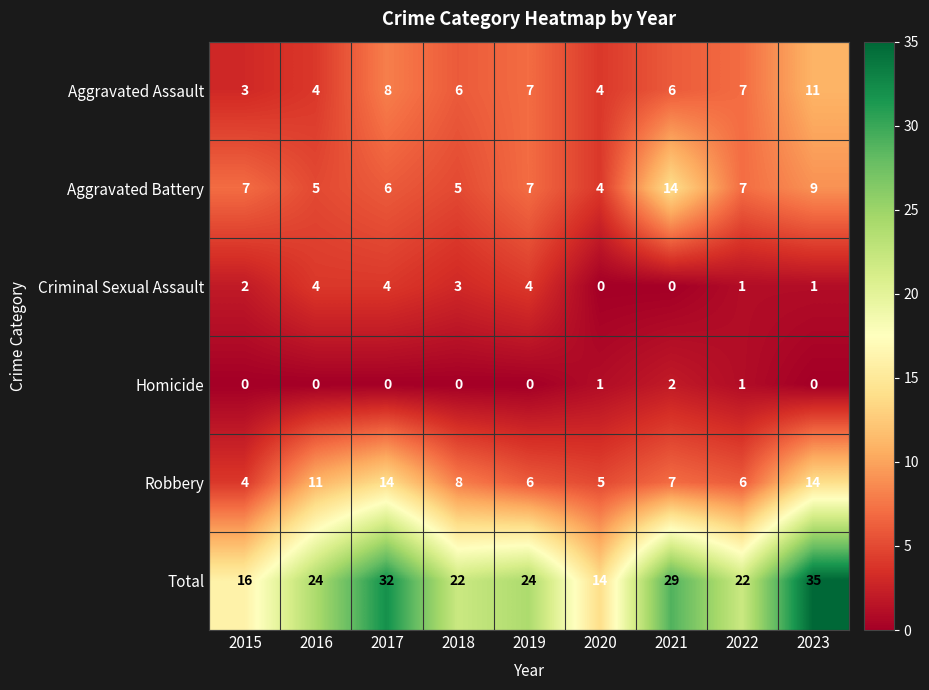

Is it true that Robbery equals 19 at 2017?

False